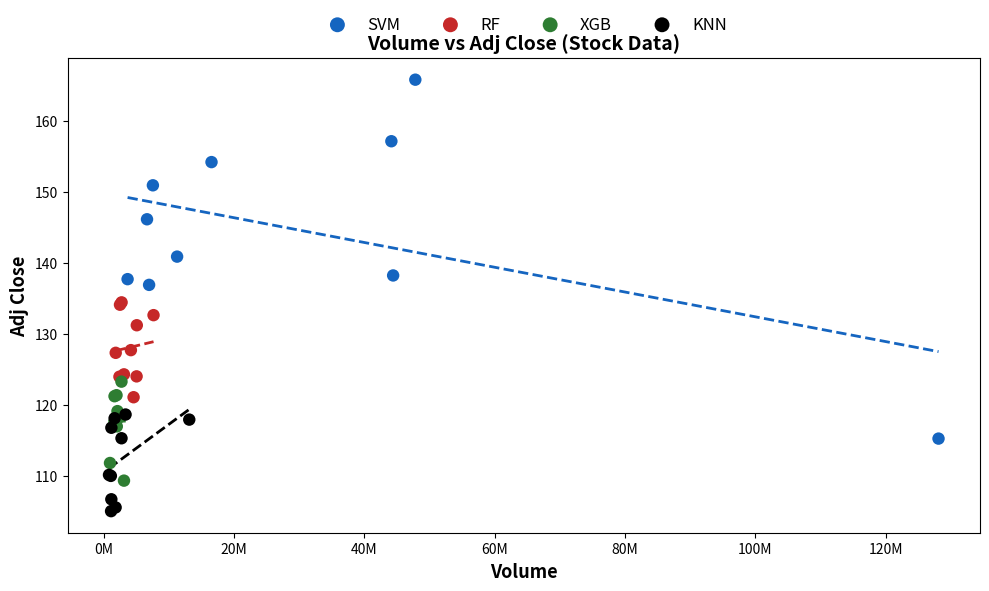

What are all the series names shown in the legend?

SVM, RF, XGB, KNN